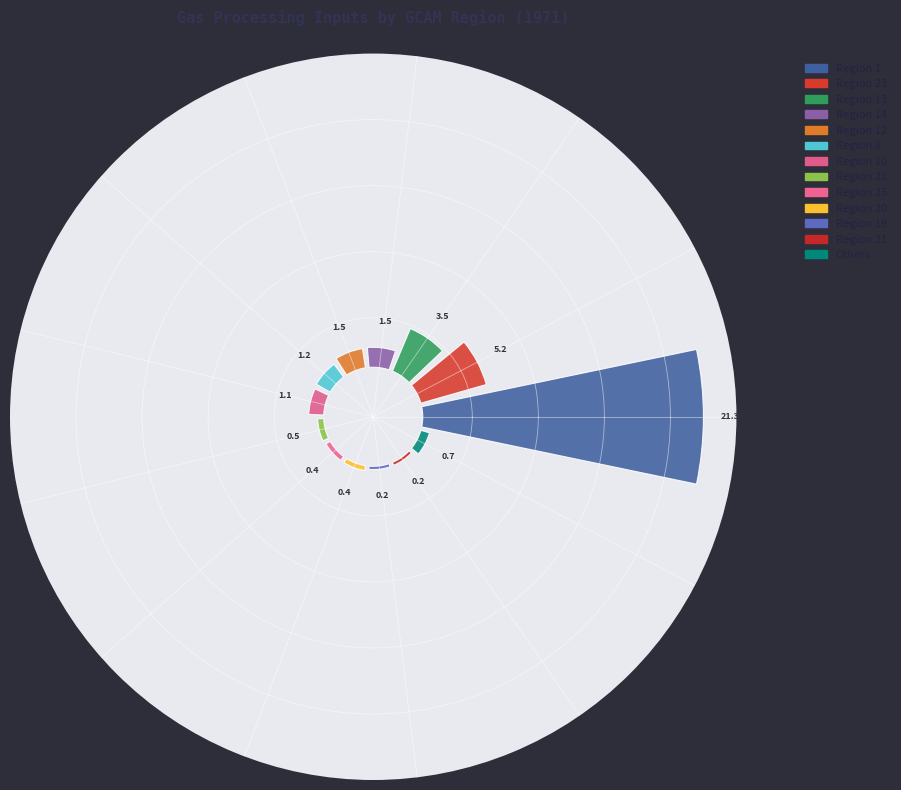

The Region 29 slice represents 0% of the pie. True or false?

True